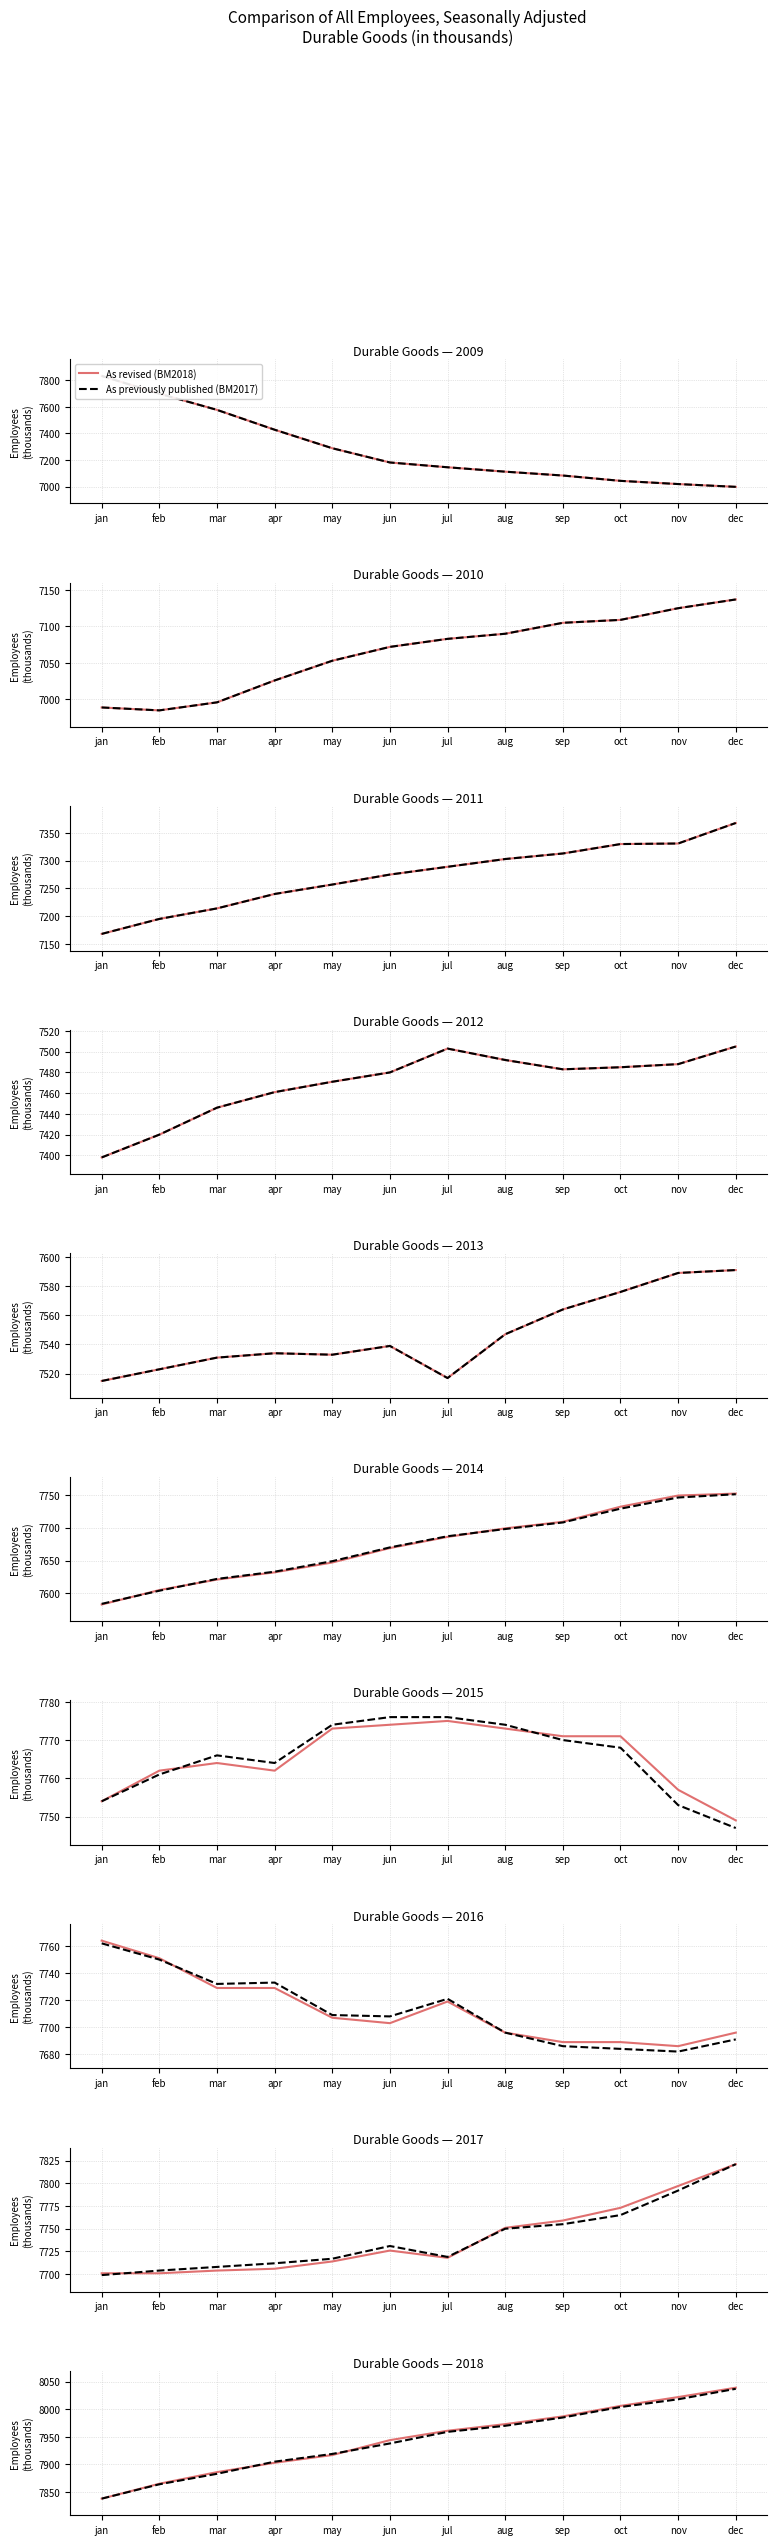

The As previously published (BM2017) series shows 11662 at mar. True or false?

False